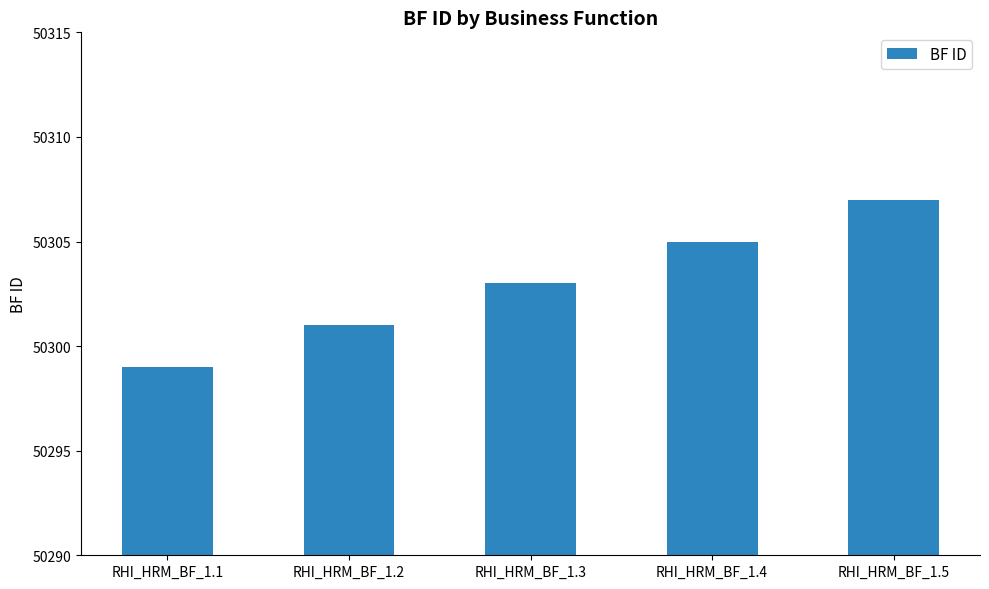

Are the bars horizontal?

No